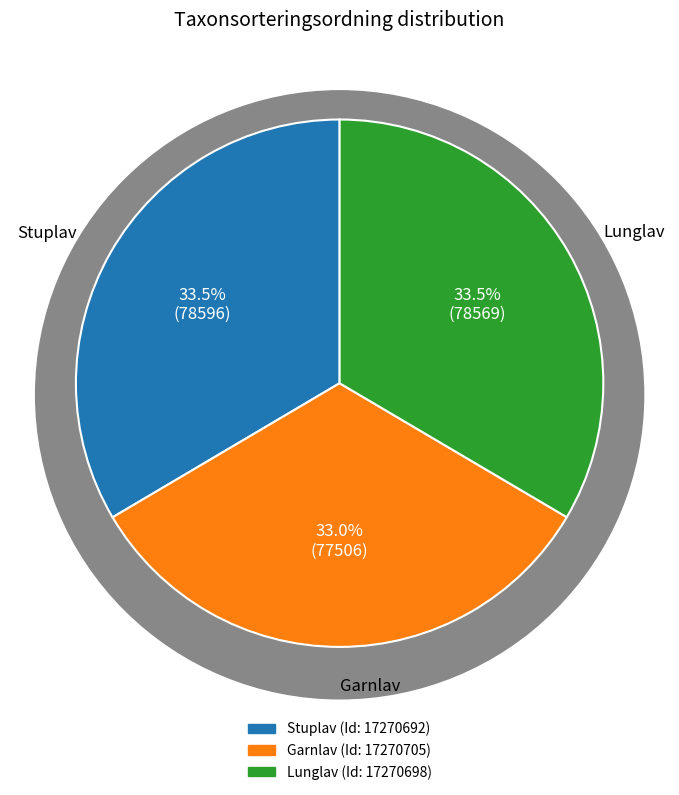

How much of the chart is everything except Garnlav?

67.0%